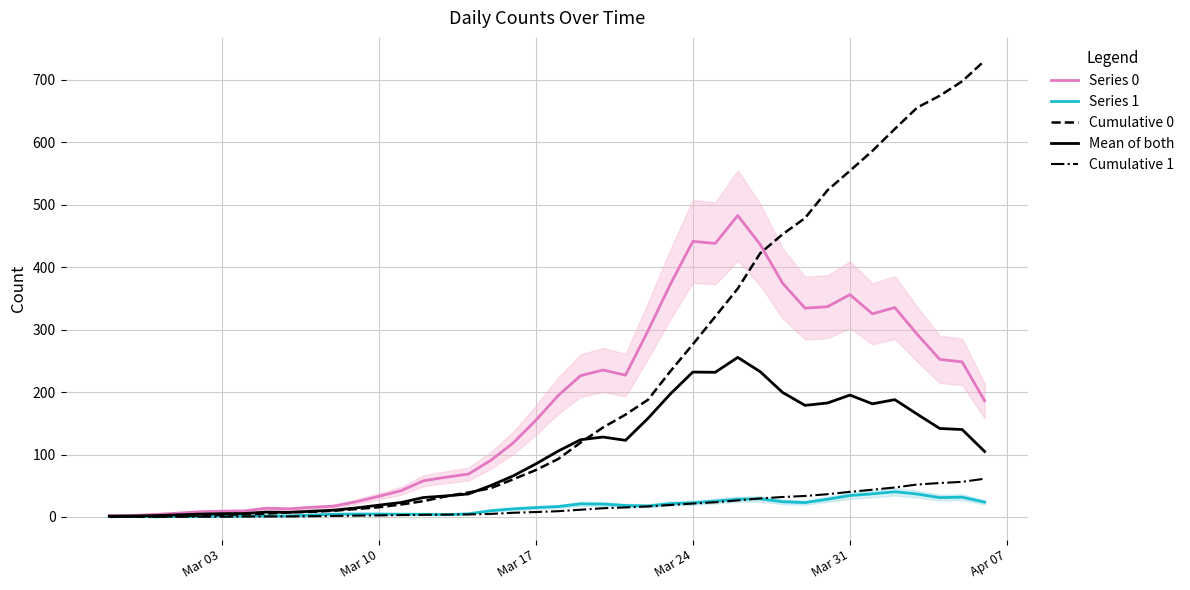

How many times do Cumulative 0 and Series 0 cross each other?

1